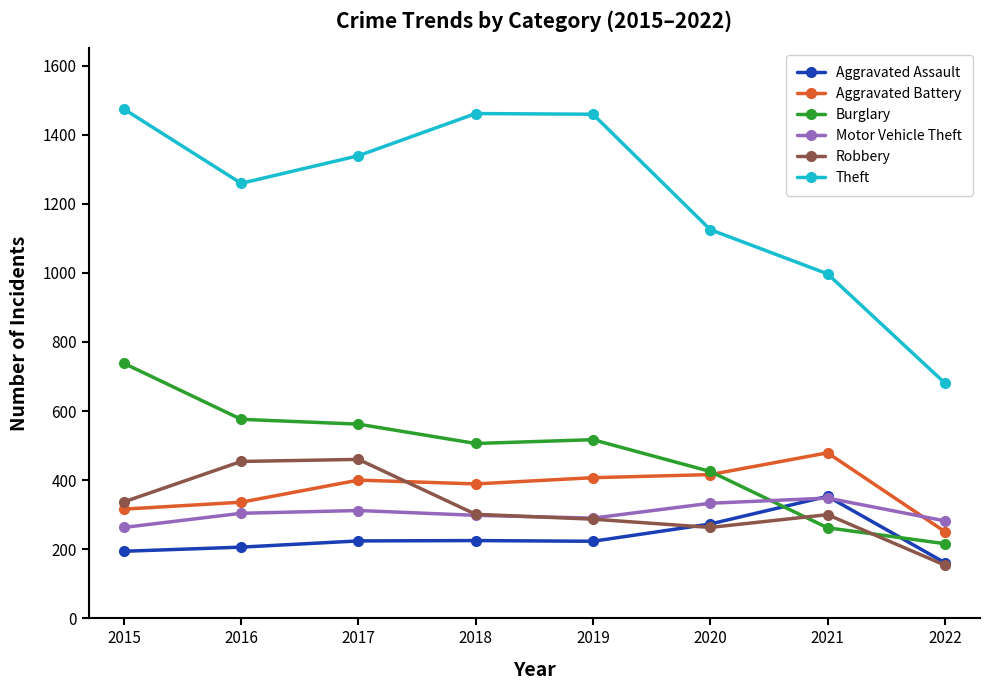

What is the total value across all series at 2020?

2835